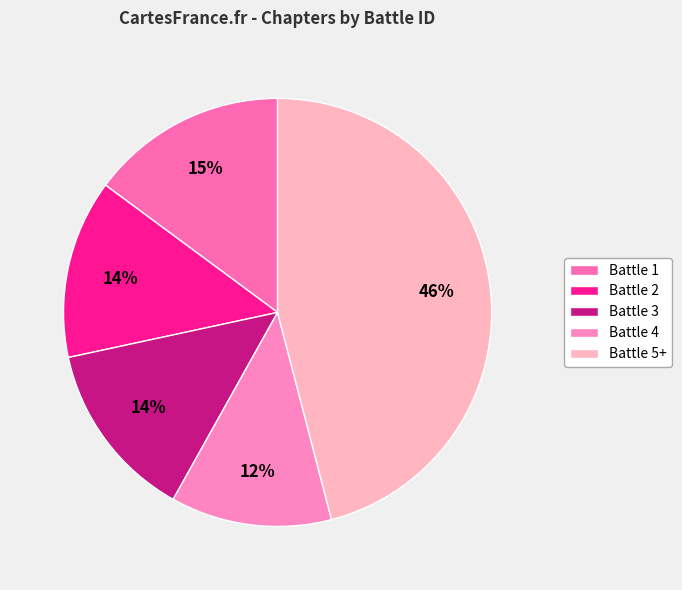

Combined, do Battle 4 and Battle 3 account for over 50%?

No